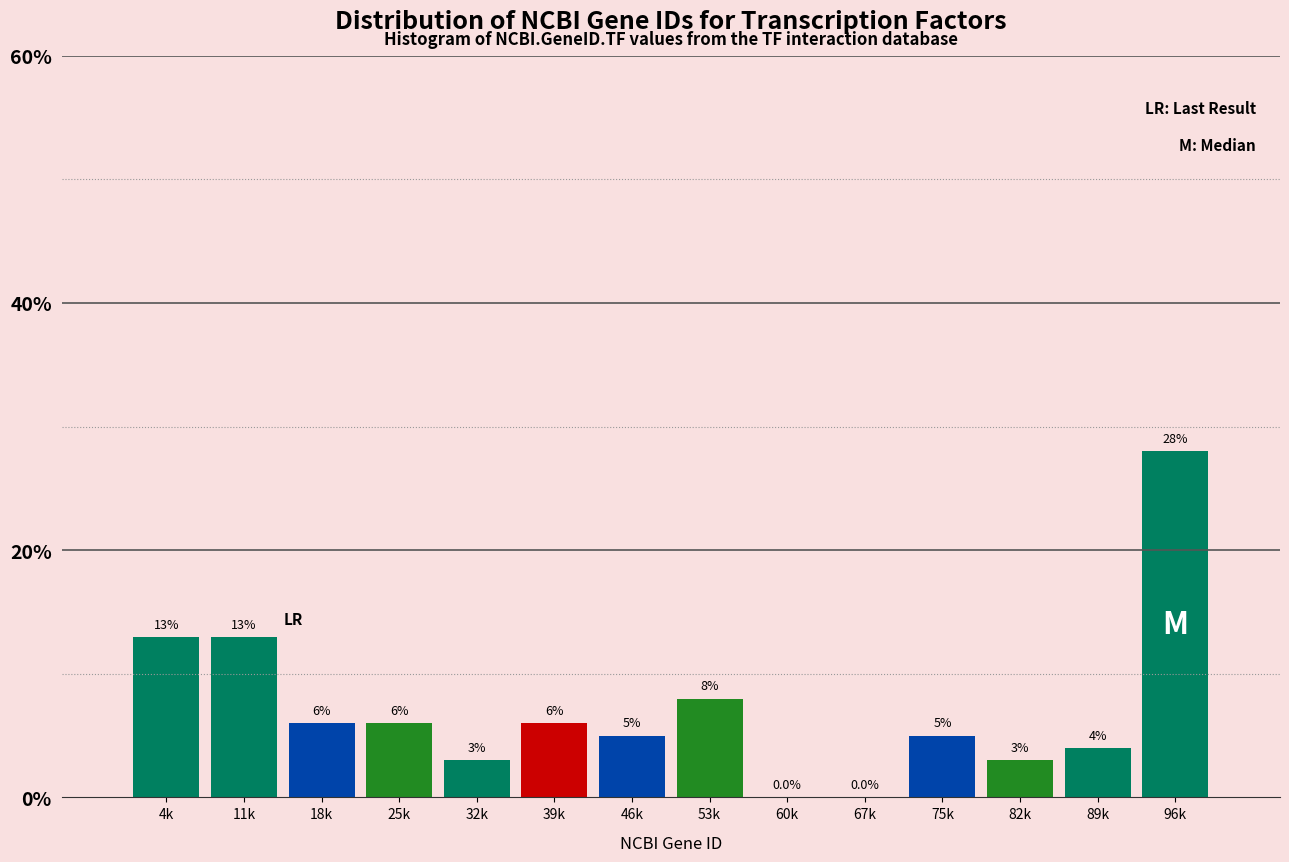

Reading left to right, list all the values displayed in this chart.

4k=13.0	11k=13.0	18k=6.0	25k=6.0	32k=3.0	39k=6.0	46k=5.0	53k=8.0	60k=0.0	67k=0.0	75k=5.0	82k=3.0	89k=4.0	96k=28.0